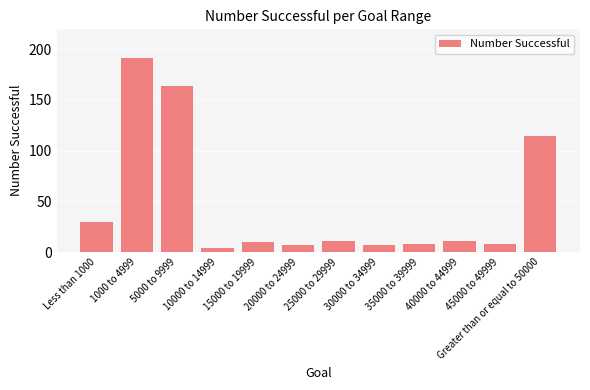

At which category does the chart reach its peak across all series?

1000 to 4999